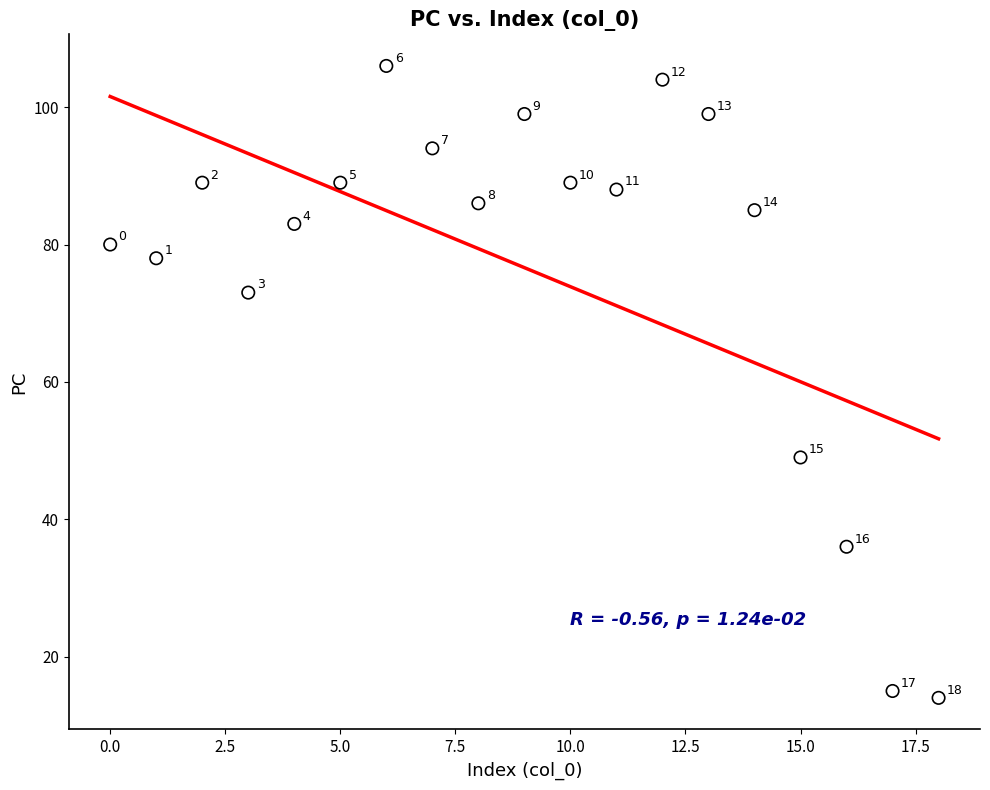

What is the range of Y values (max minus min)?

92